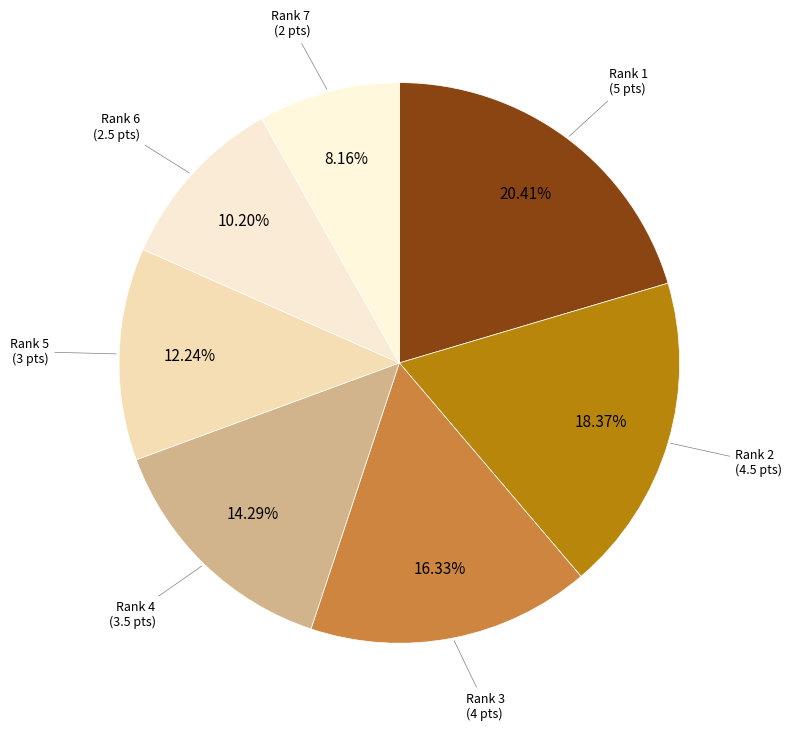

To the nearest percent, what is the difference between the largest and smallest slice percentages?

12%